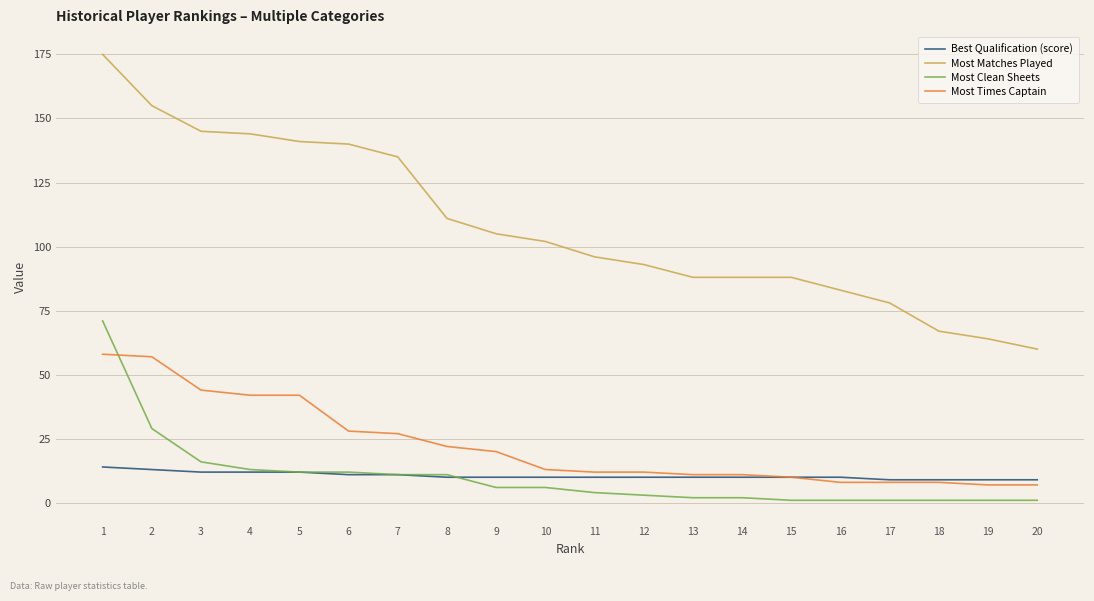

Which series has the largest range (max minus min)?

Most Matches Played